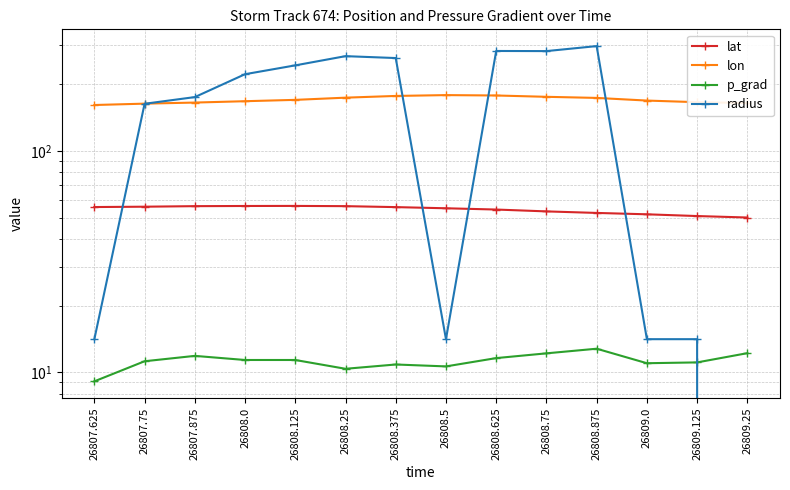

How many values in the p_grad series are below 11?

5